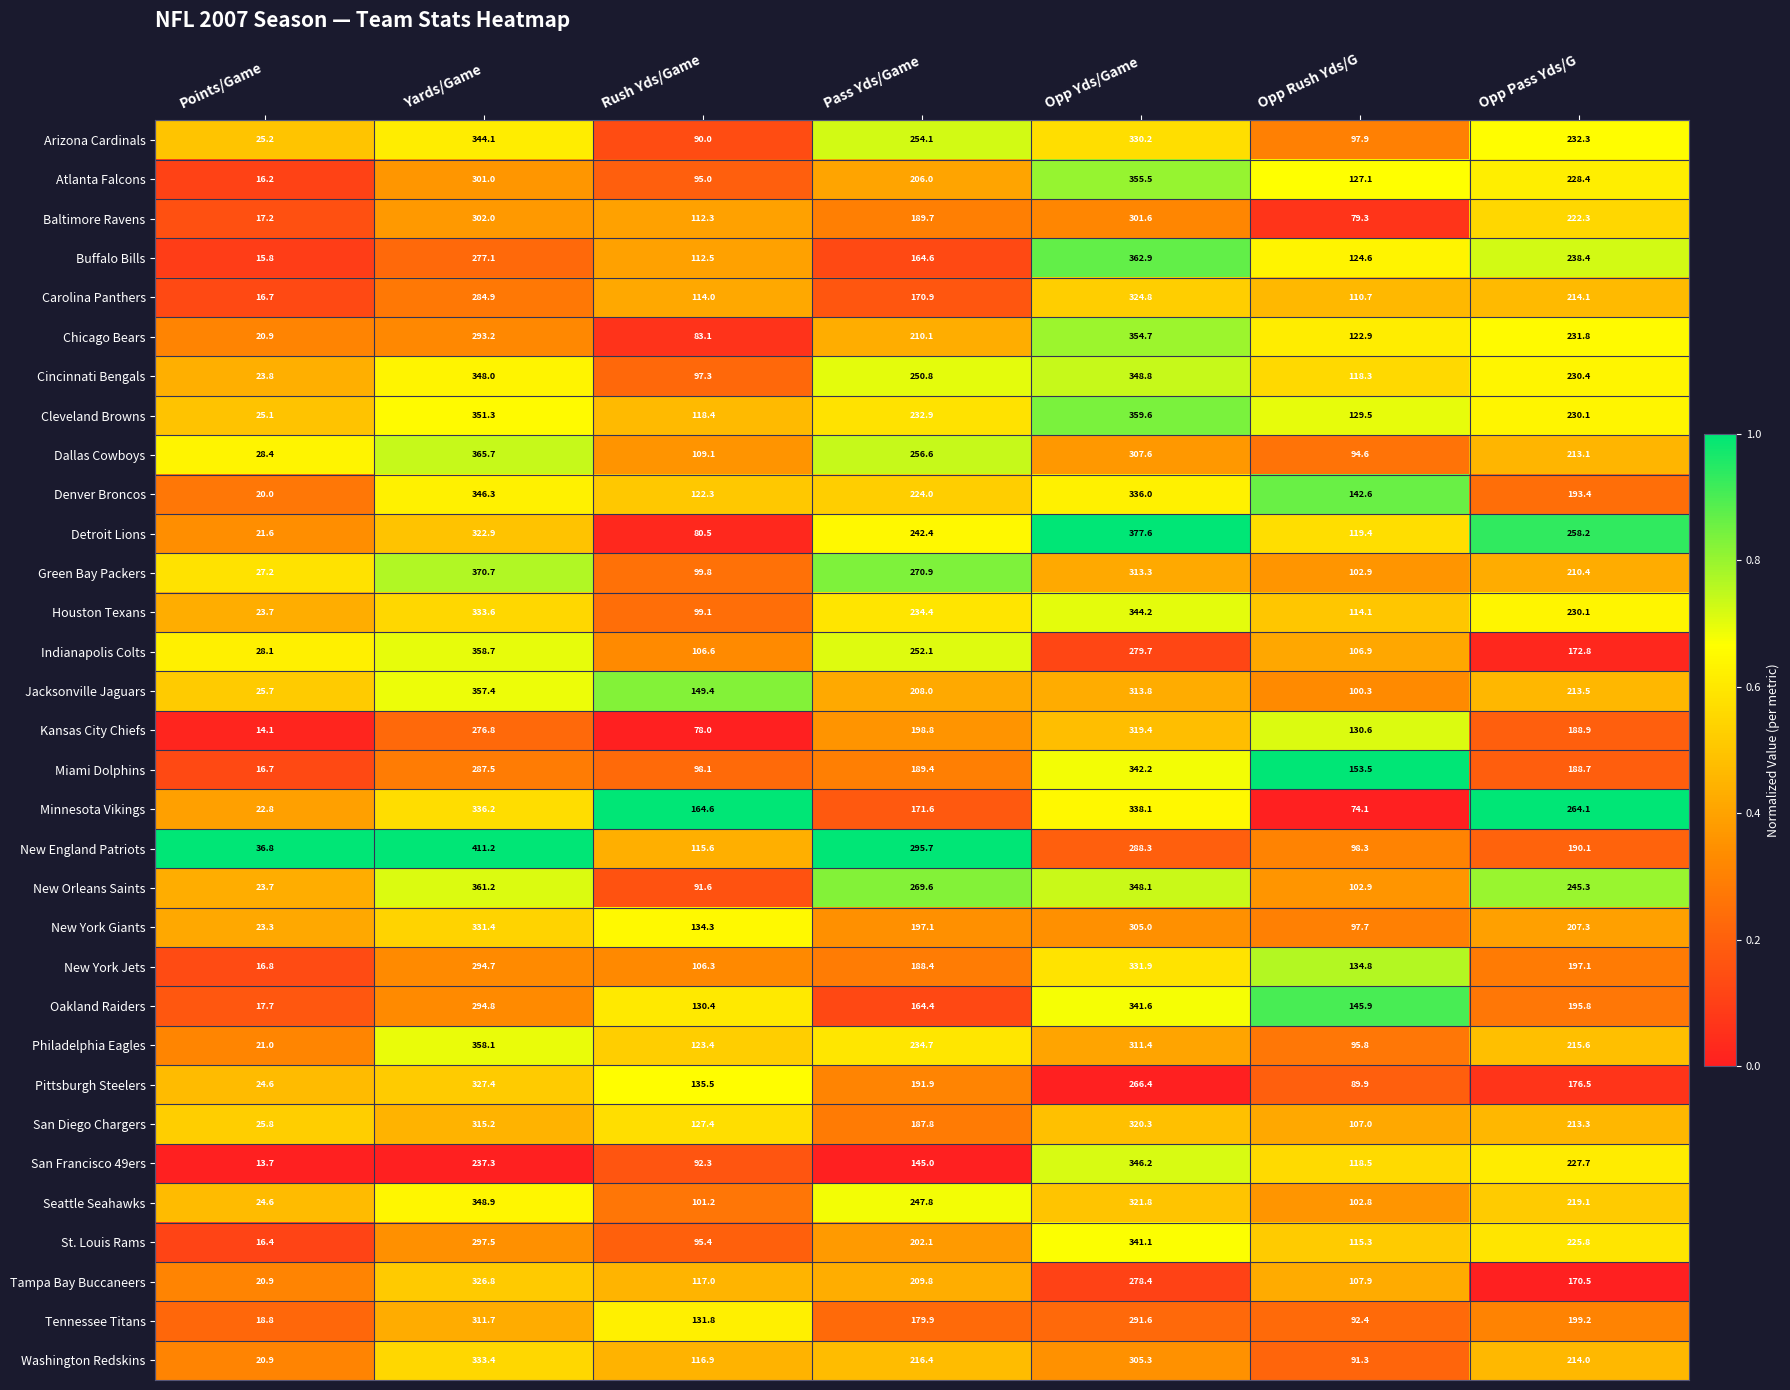

Where is Seattle Seahawks nearest to the value 186?

Opp Pass Yds/G